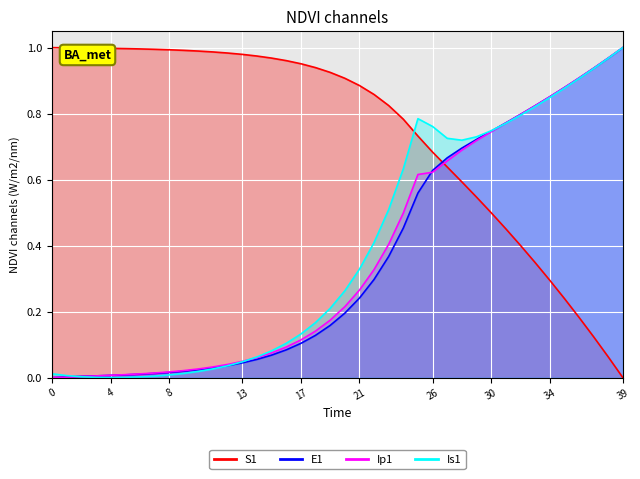

How many values in E1 are above zero?

39